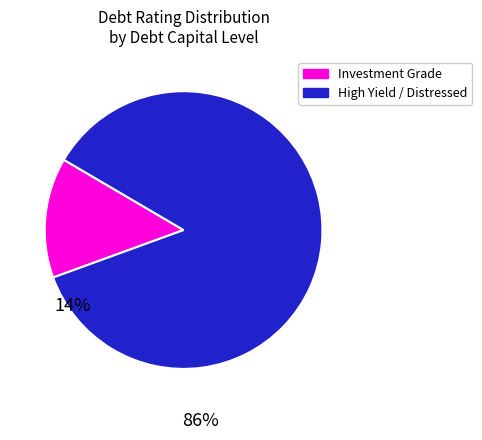

Rank the categories by value from highest to lowest.

High Yield / Distressed, Investment Grade